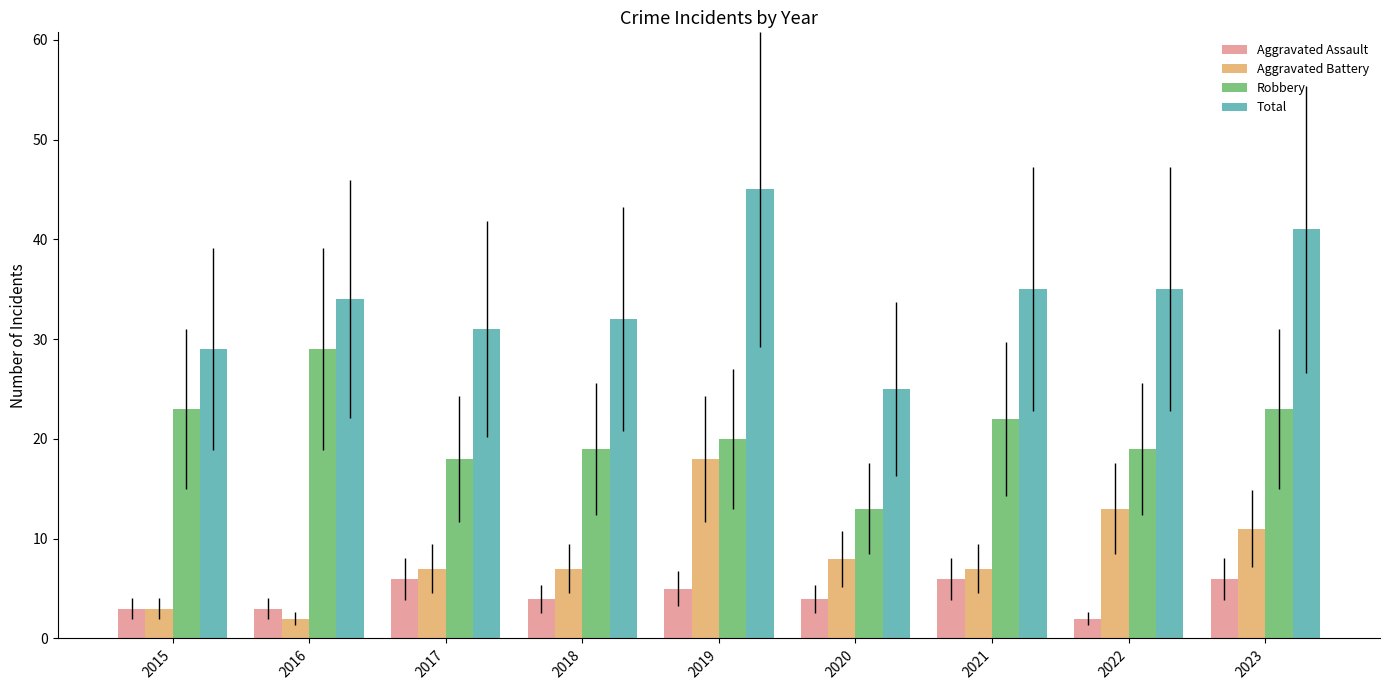

Reading left to right, list all the values displayed in this chart.

Aggravated Assault: 3	3	6	4	5	4	6	2	6
Aggravated Battery: 3	2	7	7	18	8	7	13	11
Robbery: 23	29	18	19	20	13	22	19	23
Total: 29	34	31	32	45	25	35	35	41